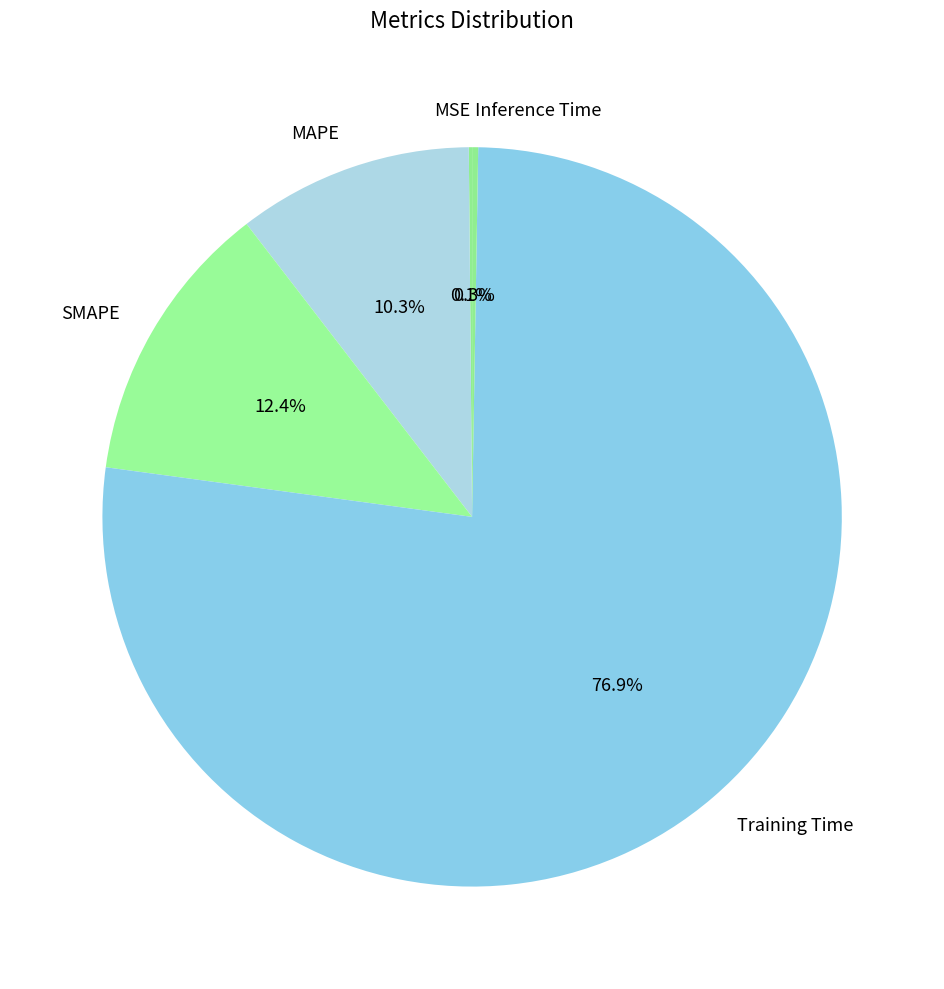

True or false: MAPE accounts for 21% of the total.

False